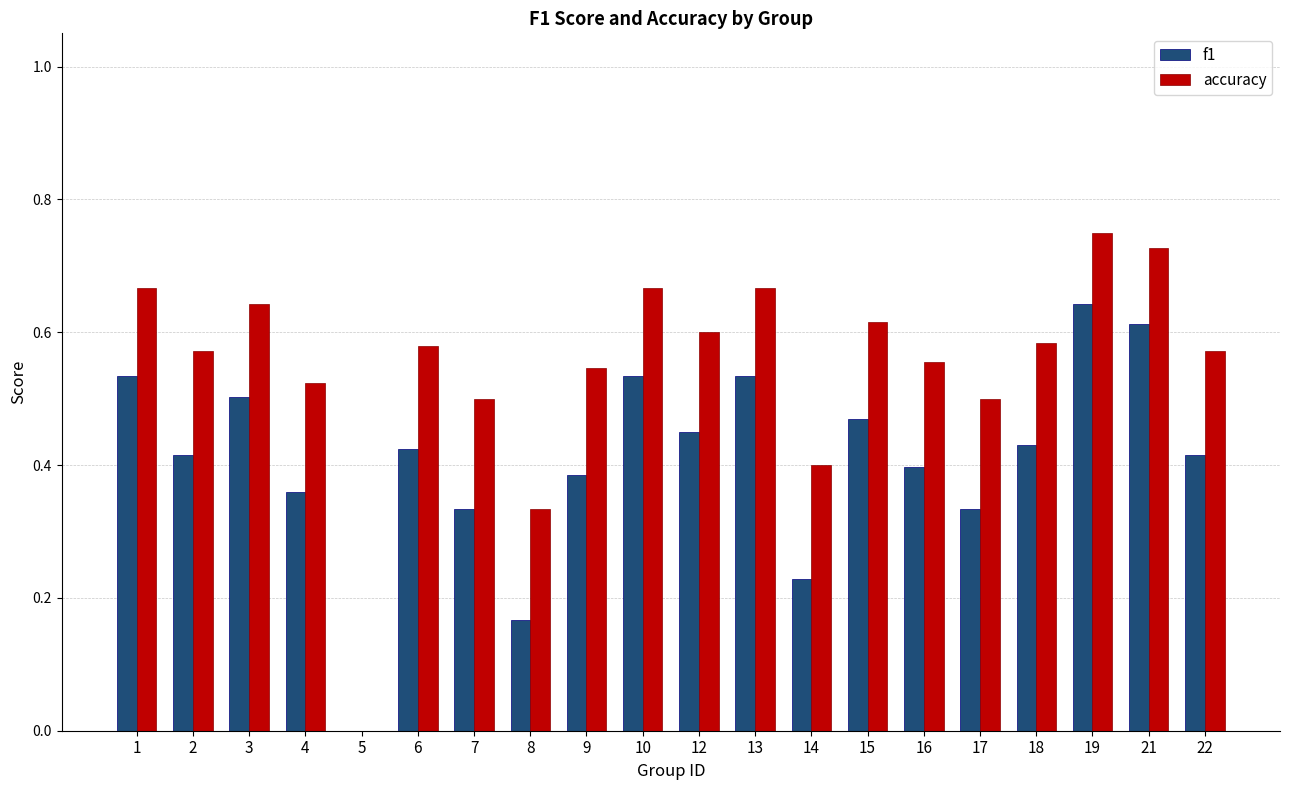

Are the bars horizontal?

No